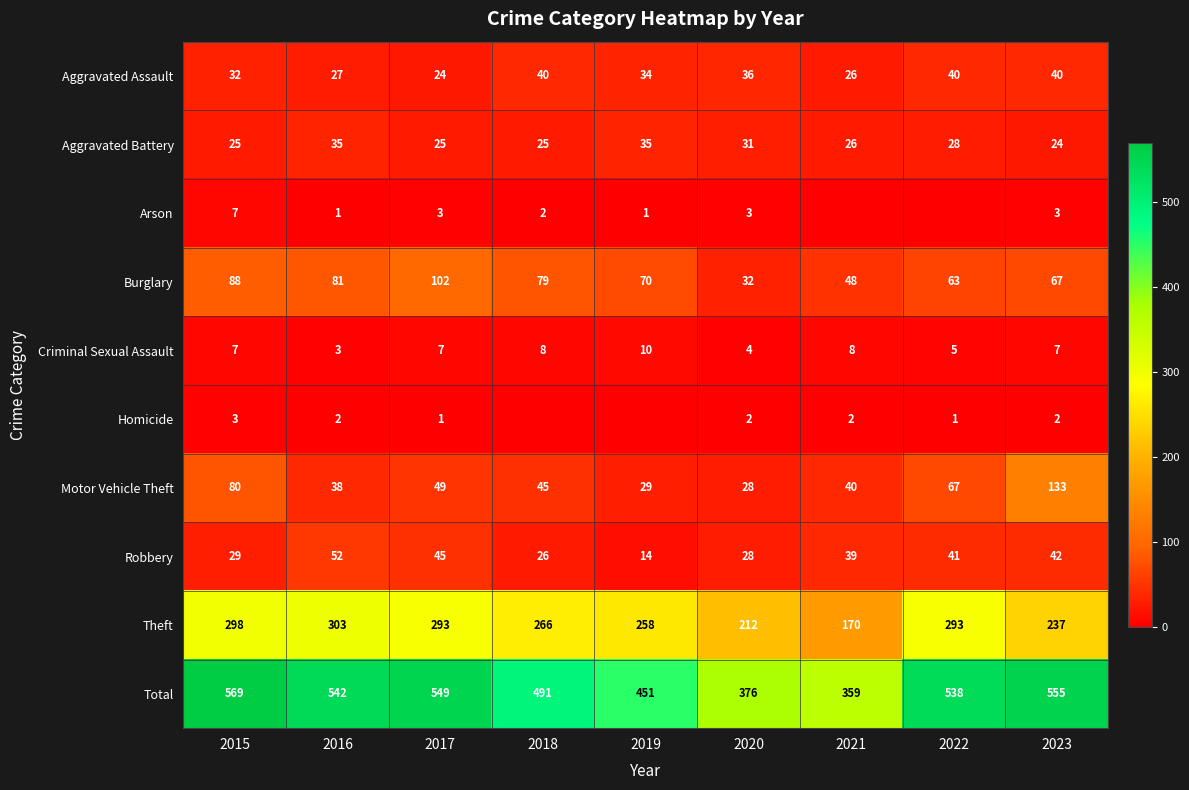

Between 2017 and 2020, which series saw the biggest shift?

Total